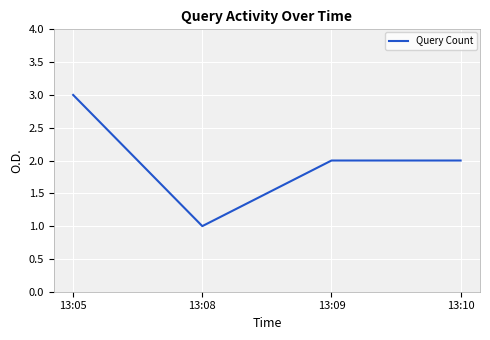

Where is the first local minimum?

13:08